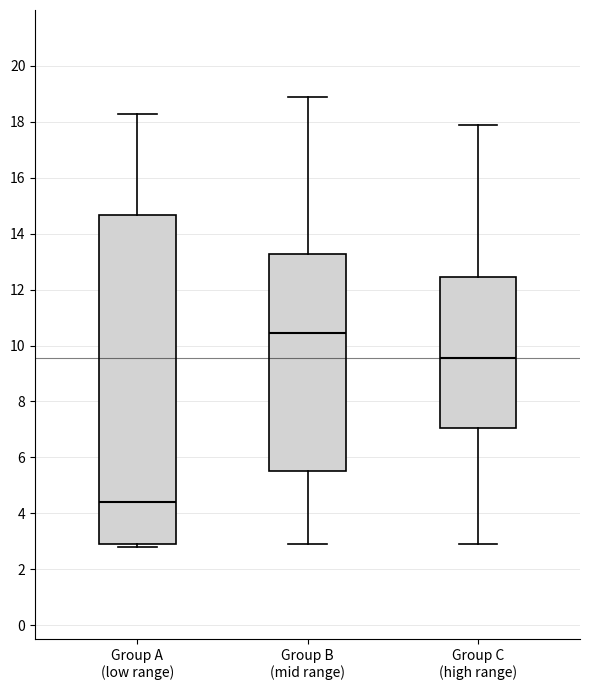

Where does the lower whisker of the box for Group C (high range) end on the y-axis? The values are not printed on the chart, so give them approximately, as read against the axis.

2.8